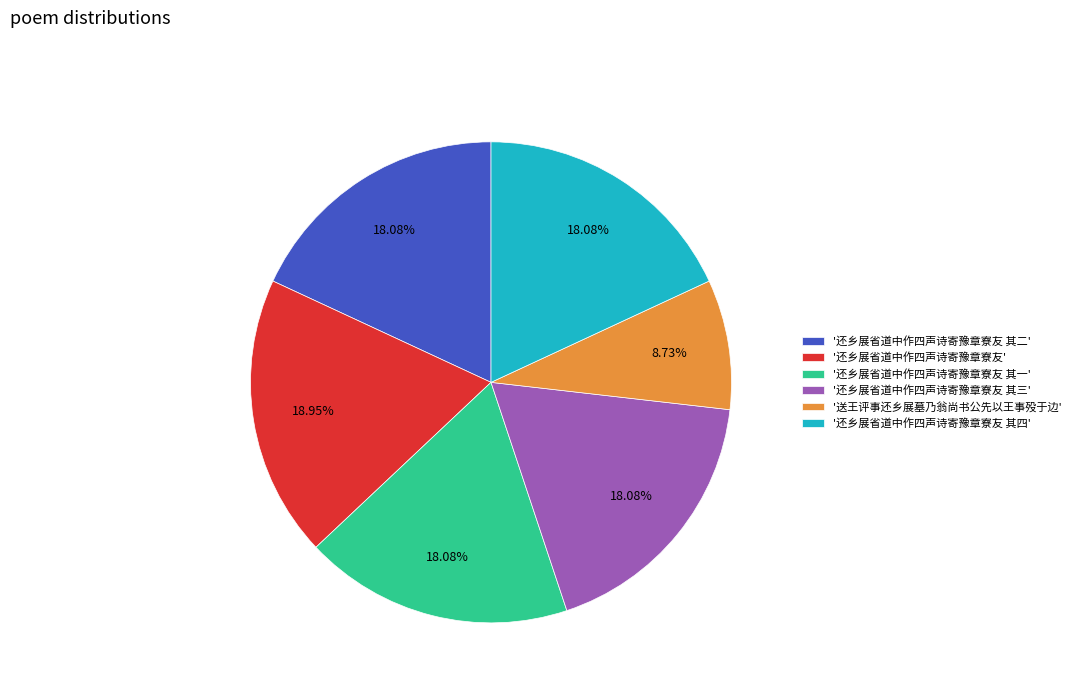

To the nearest percent, what is the average slice percentage?

17%